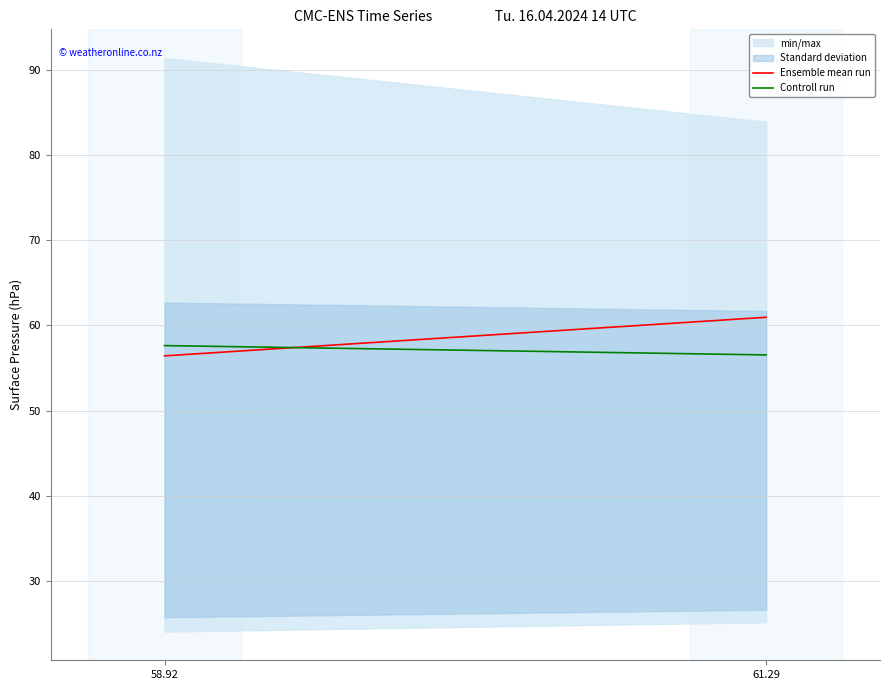

At which category does the chart reach its peak across all series?

61.29